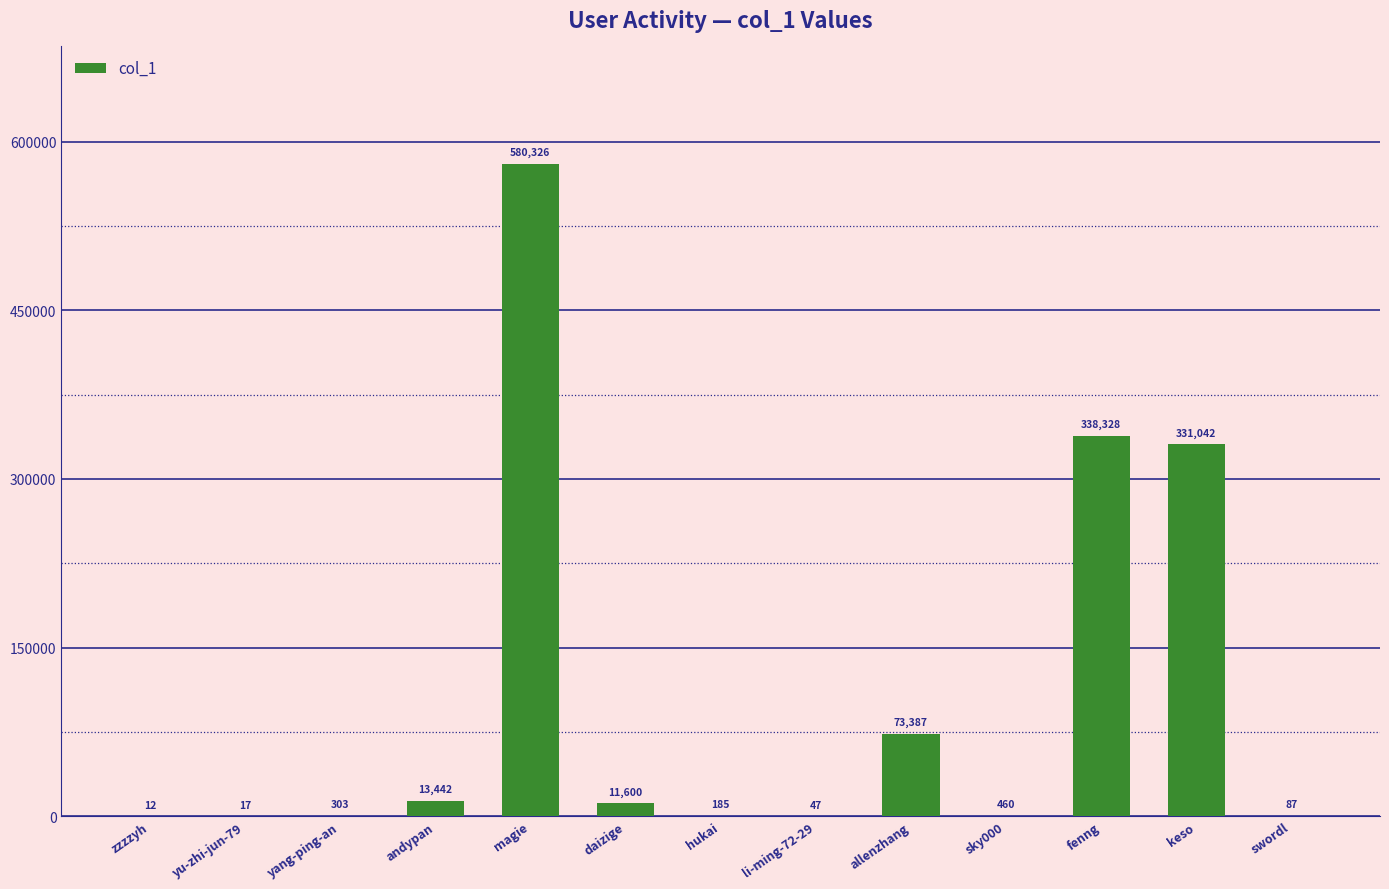

Are the bars horizontal?

No